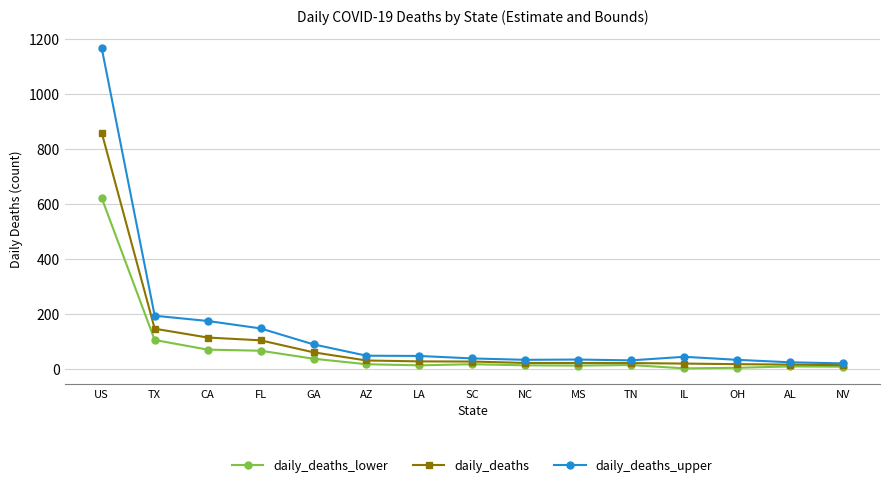

The value of daily_deaths at US is 1374.8. True or false?

False